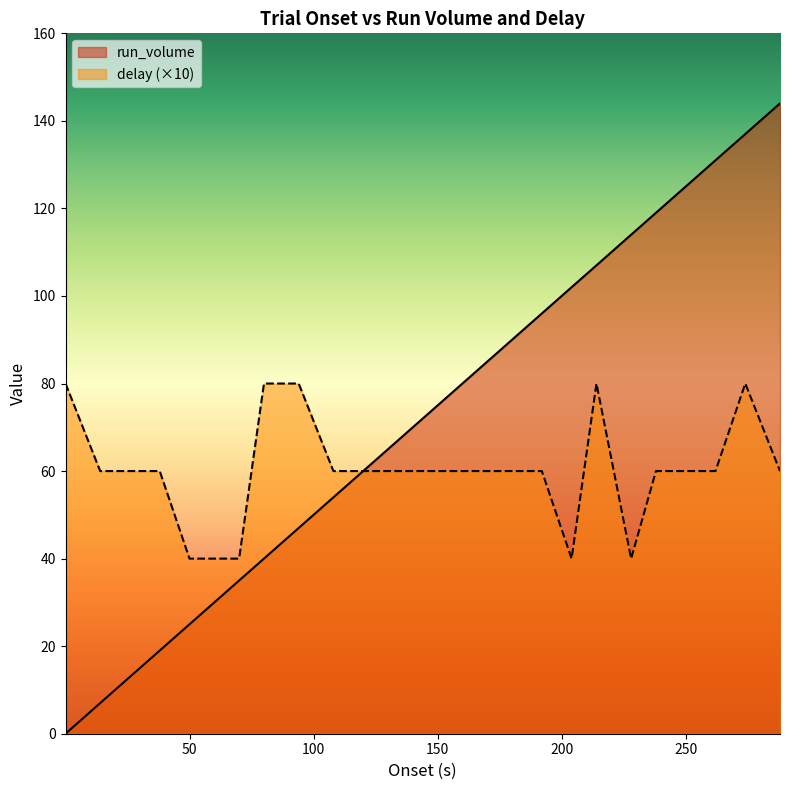

True or false: onset and delay intersect in this chart.

False